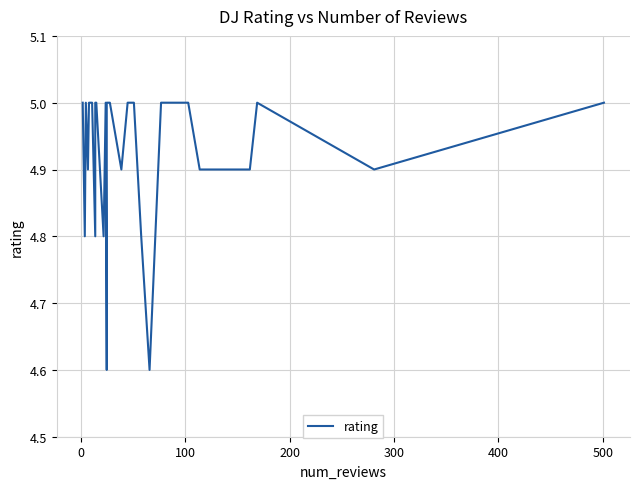

What is the difference between the second highest and minimum values?

0.4